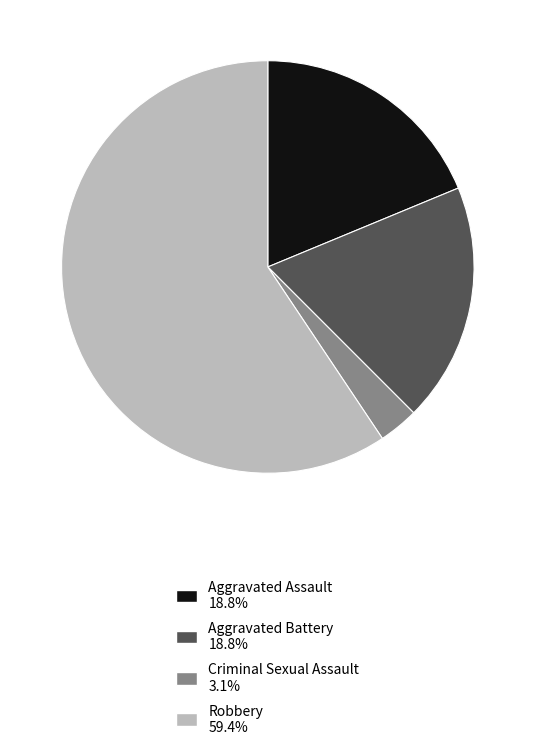

Which category has the biggest portion of the pie?

Robbery